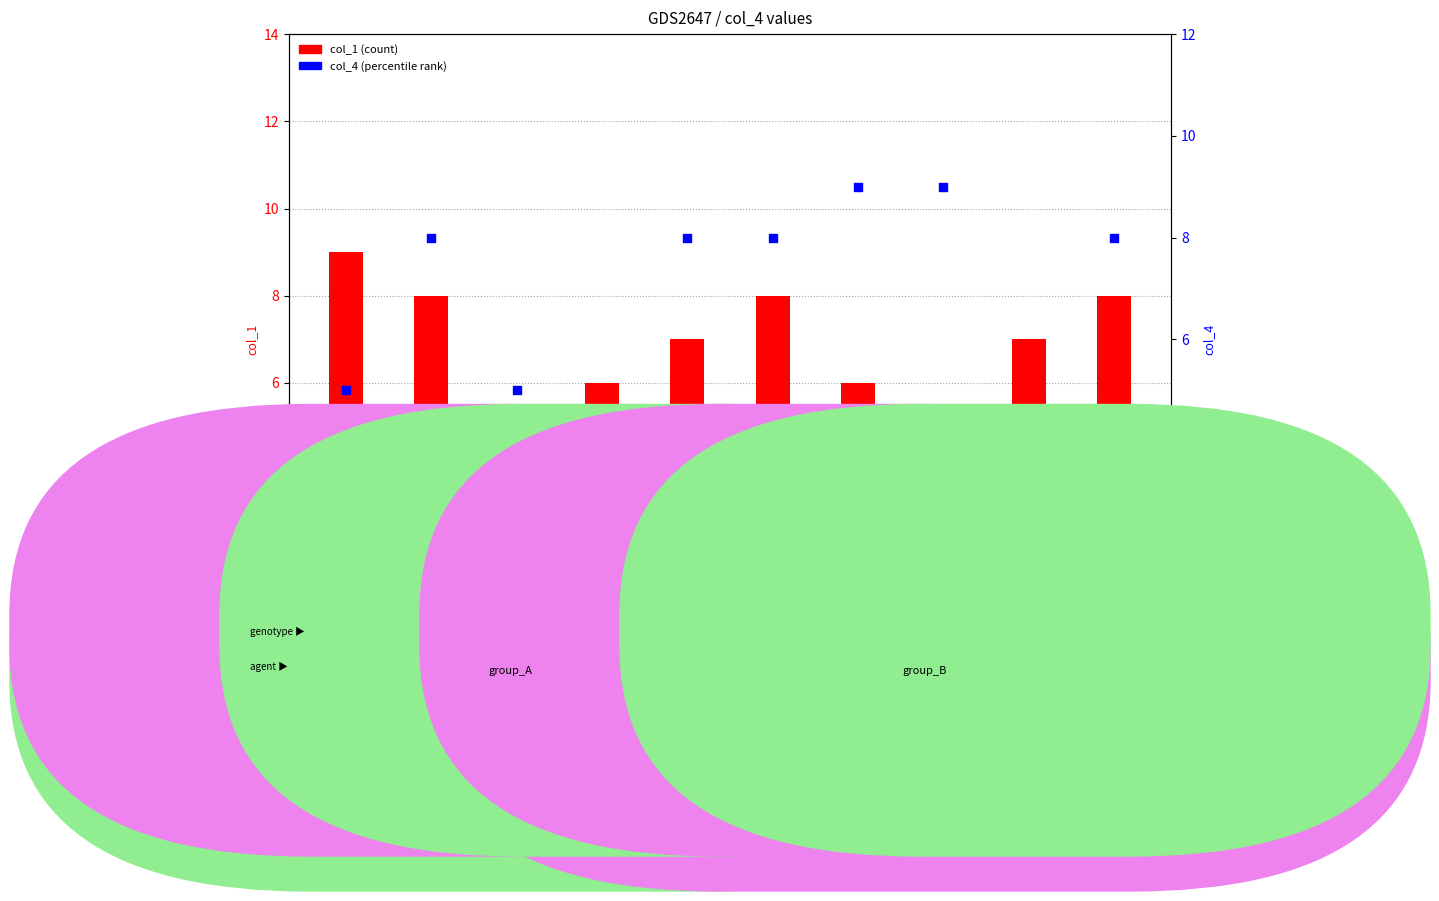

Which series reaches the maximum Y coordinate?

col_1 (count)